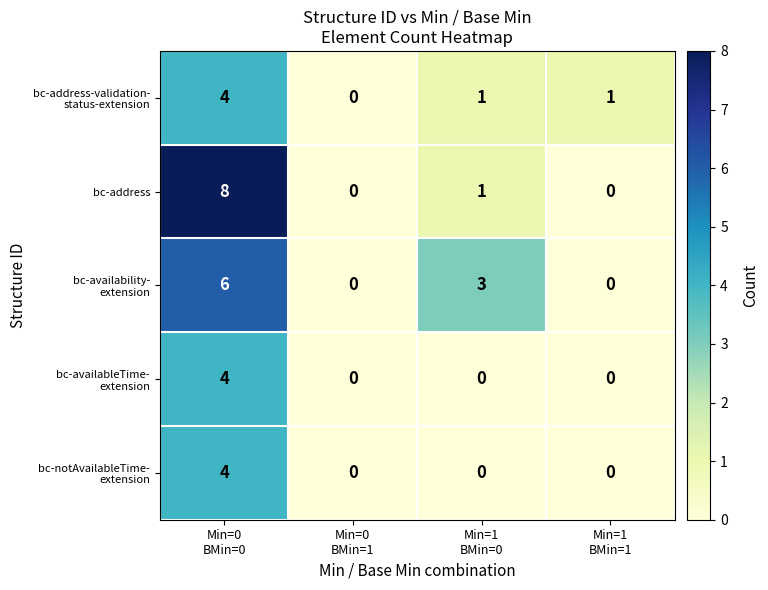

Which series has the widest spread of values?

bc-address